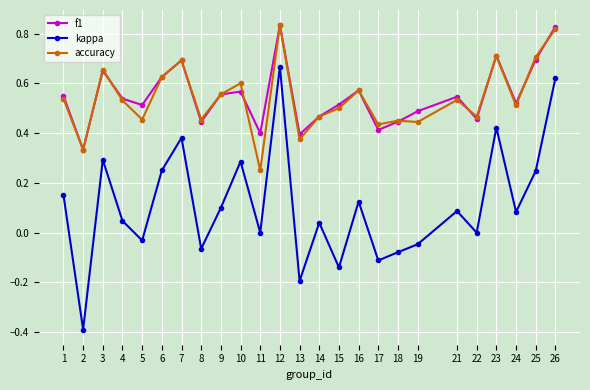

What is the total value across all series at 26?

2.3